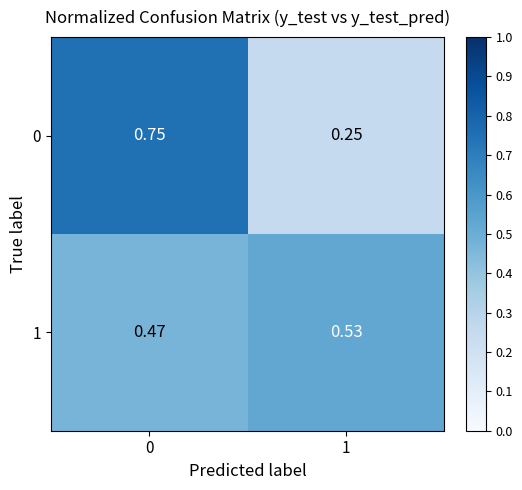

Is the value of 0 at 1 greater than the value of 1 at 1?

No